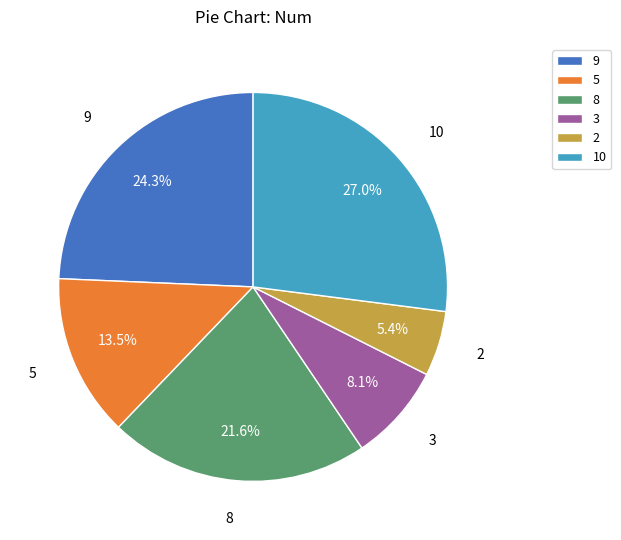

To the nearest percent, what is the difference between the 2 and 8 slice percentages?

16%